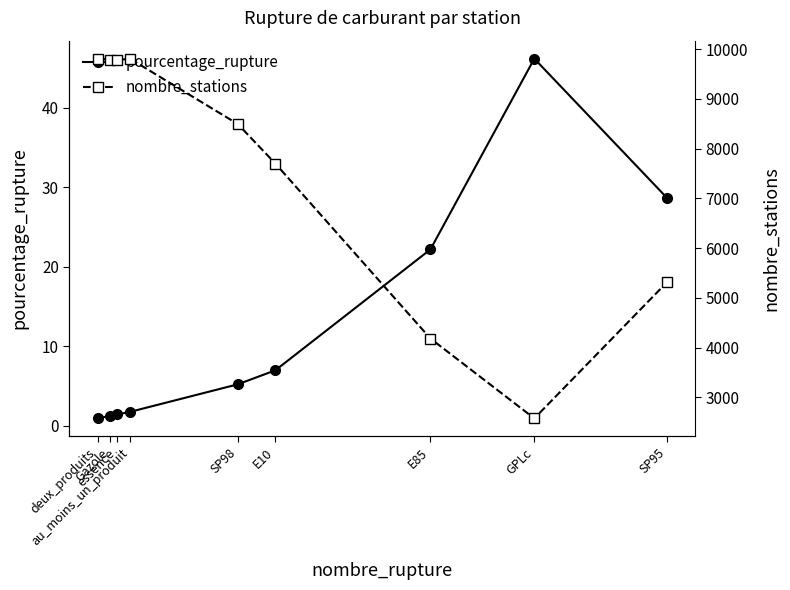

Which series has the largest total across all categories?

nombre_stations